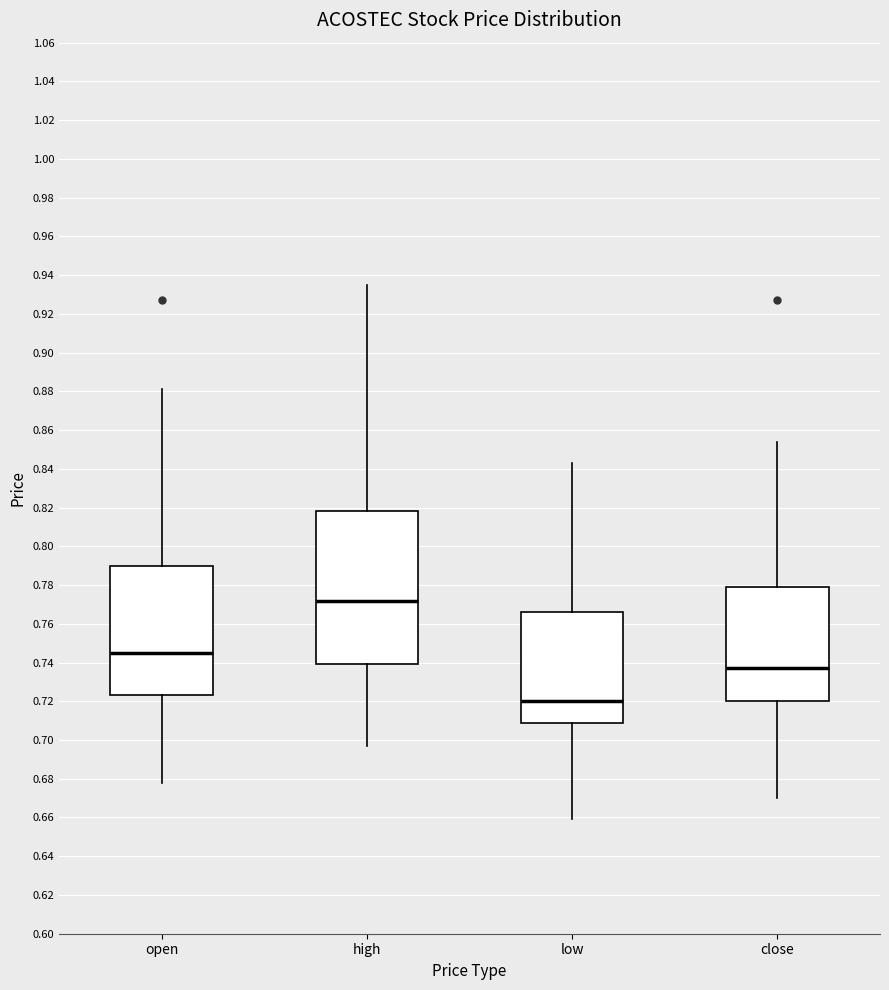

Comparing the boxes themselves (not the whiskers), which one is the tallest?

high